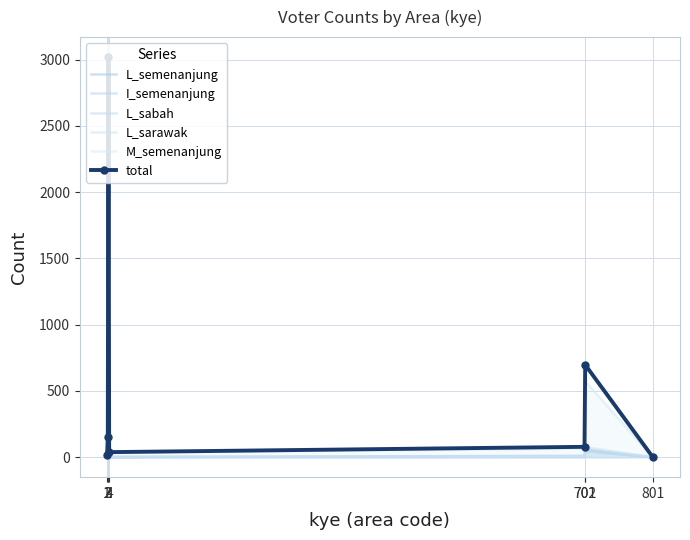

True or false: L_sabah has more than 1 points higher than both neighbors.

True